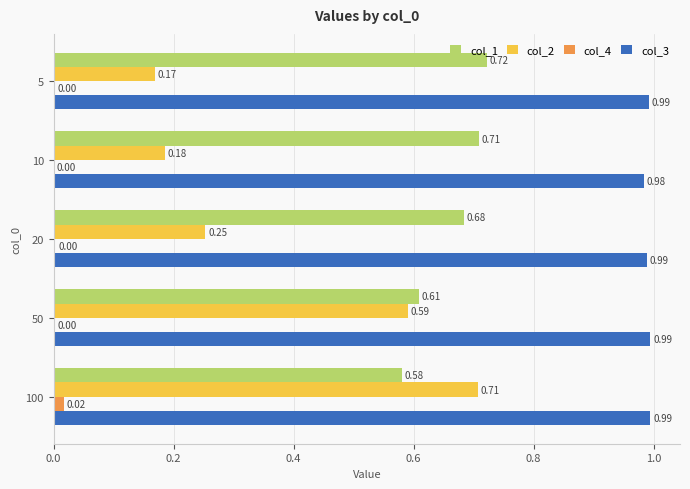

Is the value of col_4 at 10 greater than the value of col_2 at 20?

No